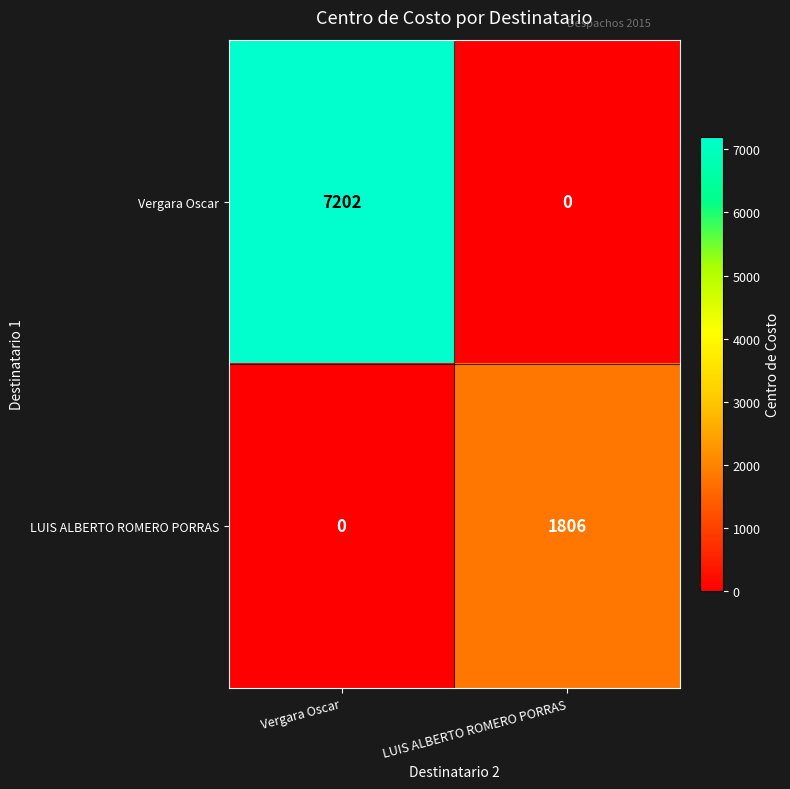

Which series has the widest spread of values?

Vergara Oscar